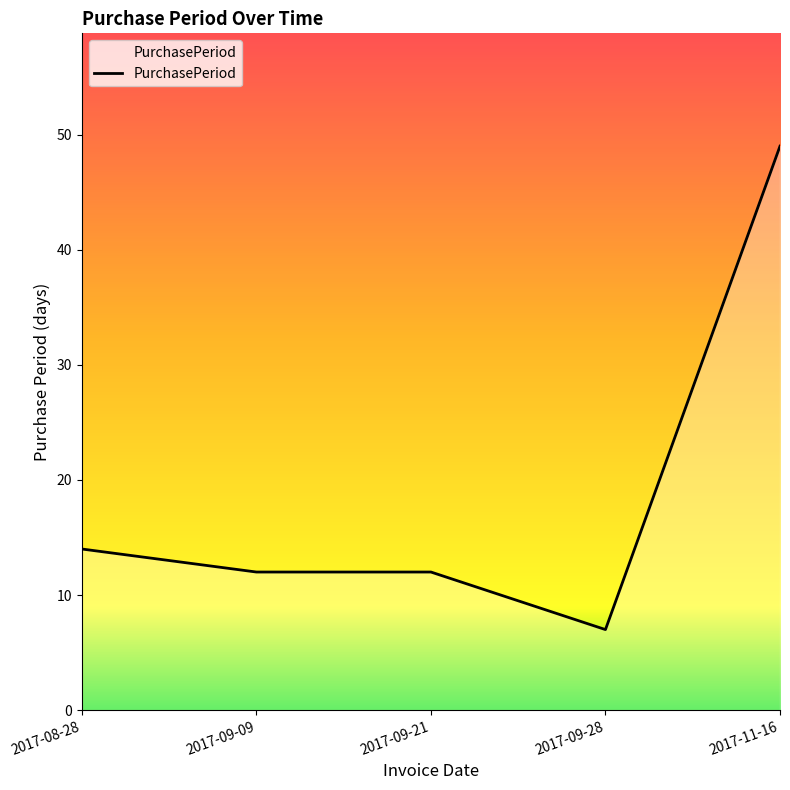

What is the difference between the values at 2017-09-28 and 2017-09-09?

5